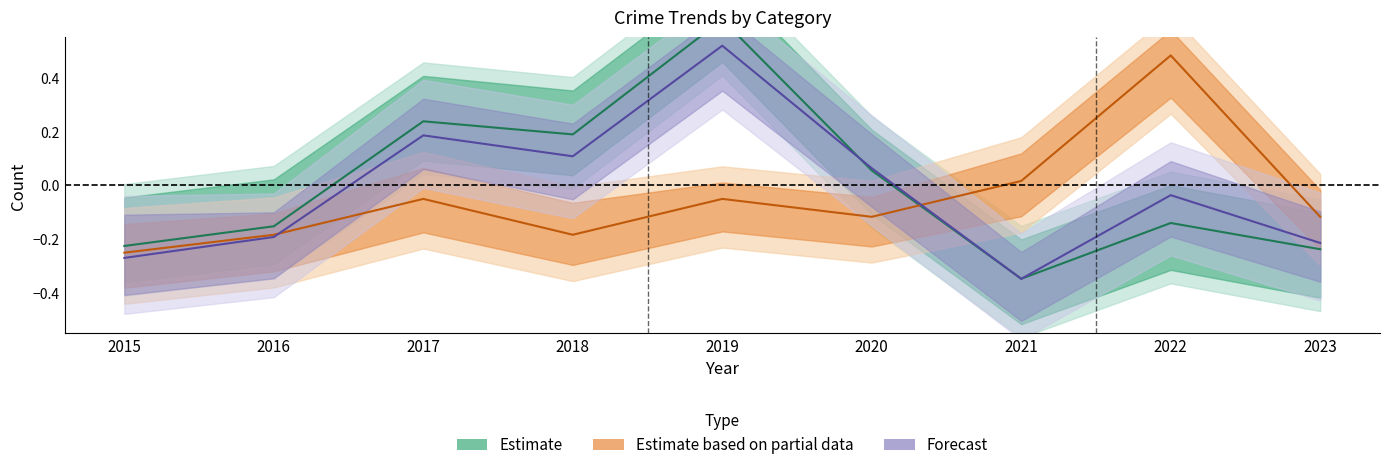

Which series has the largest total across all categories?

Estimate